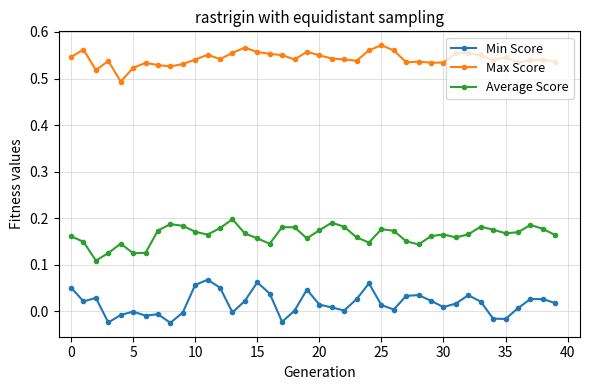

What is the sum of all Max Score values?

21.7